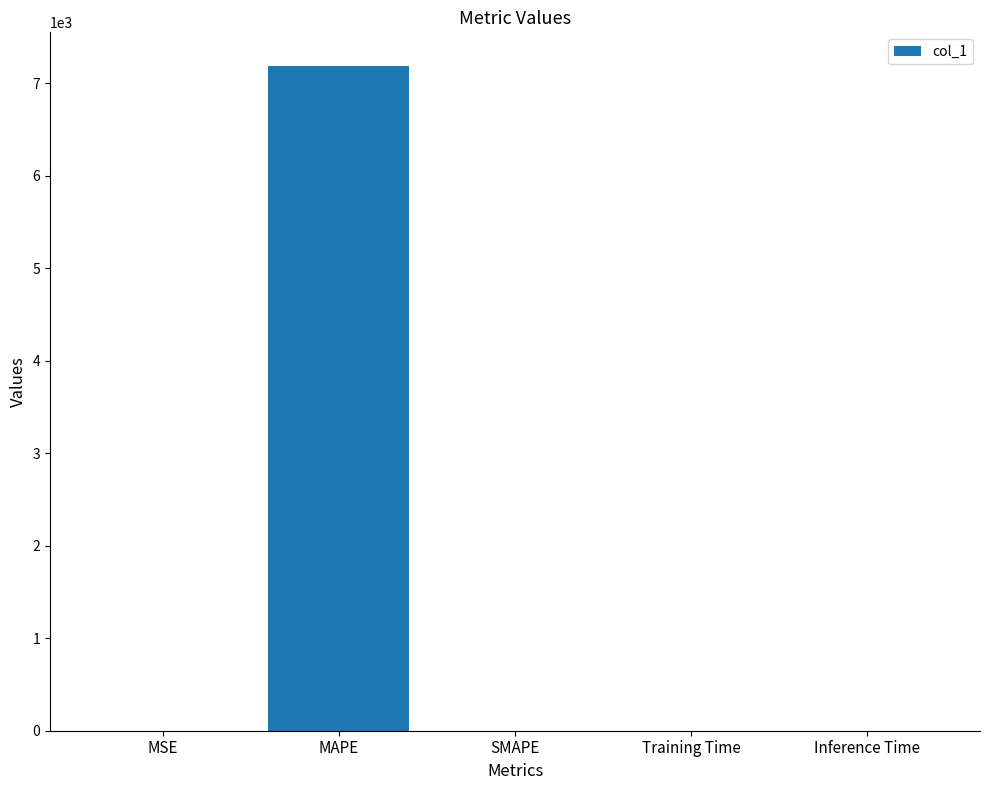

The value at MAPE is 7189.0. True or false?

True